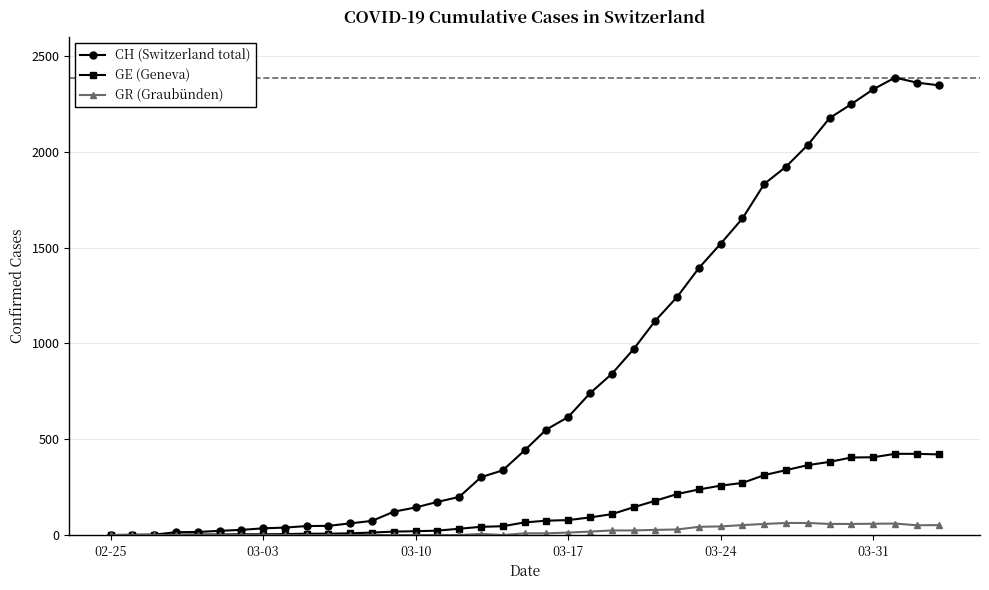

What is the greatest value displayed?

2388